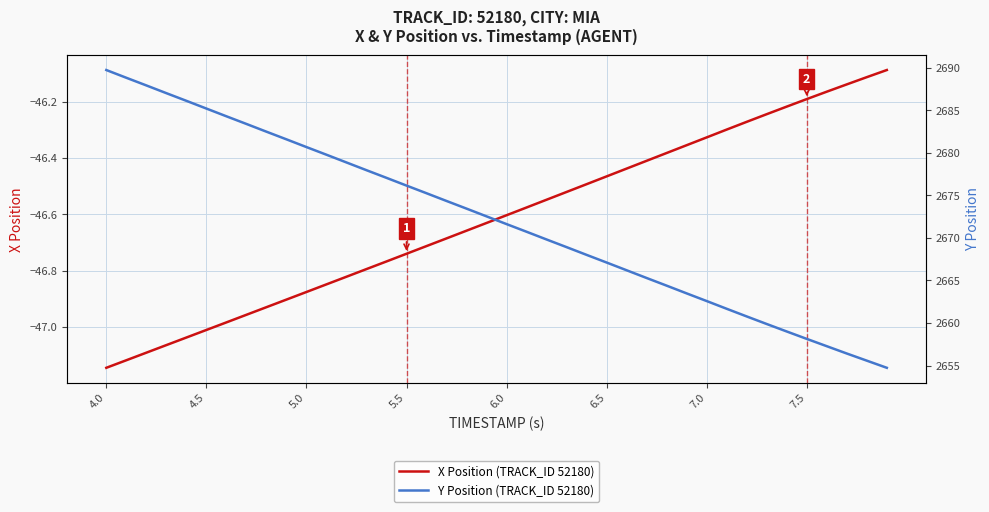

Which category has the lowest value in the X Position (TRACK_ID 52180) series?

4.0